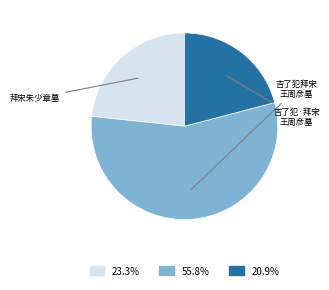

Does any single category account for the majority?

Yes